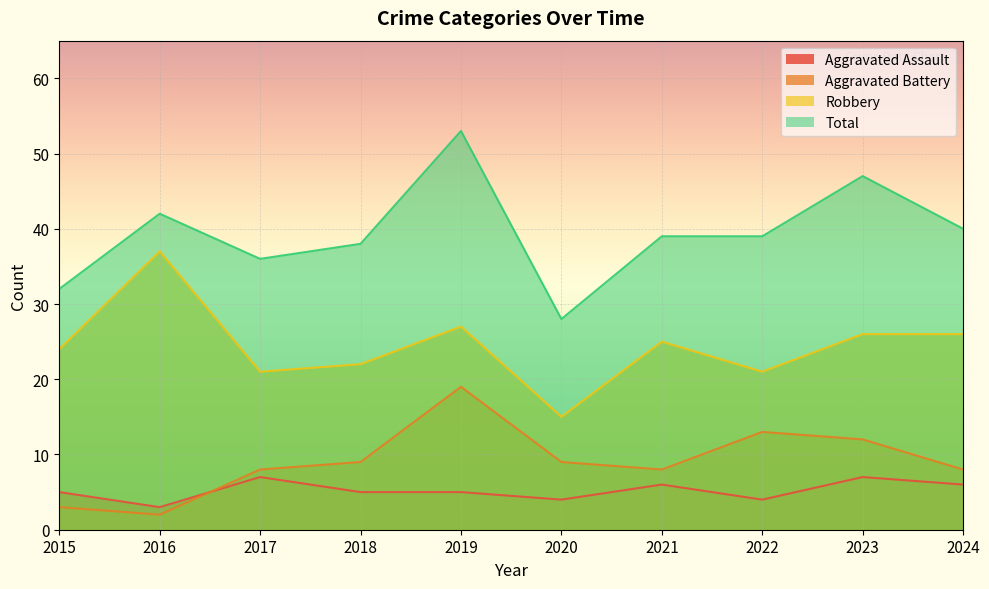

Between 2020 and 2018, which is larger?

2018